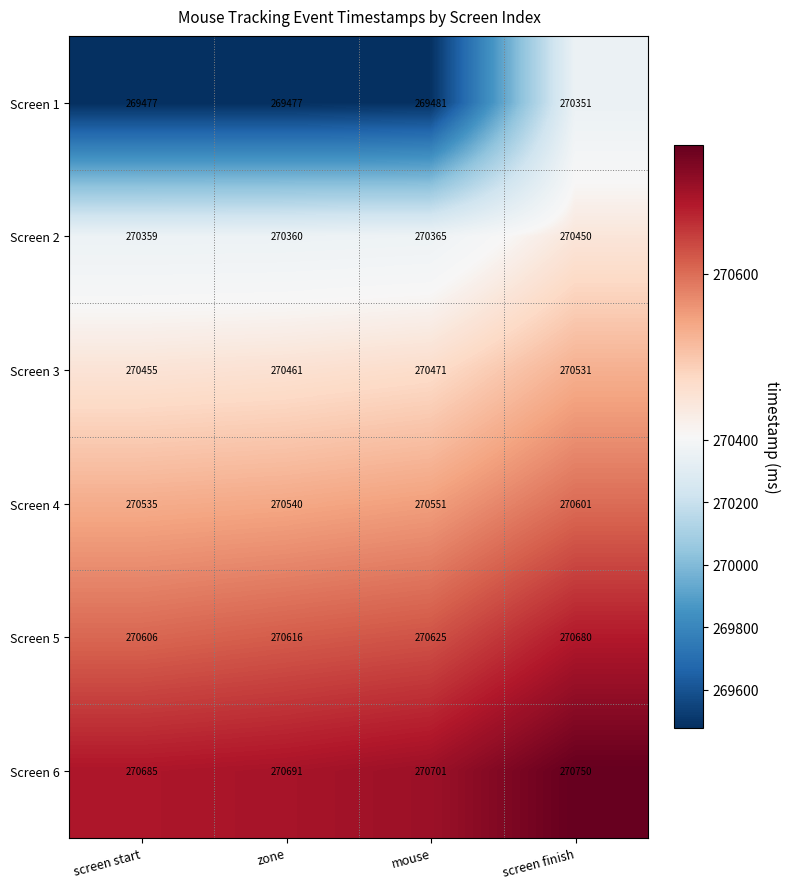

Rank the series by their maximum value, from lowest to highest.

Screen 1, Screen 2, Screen 3, Screen 4, Screen 5, Screen 6